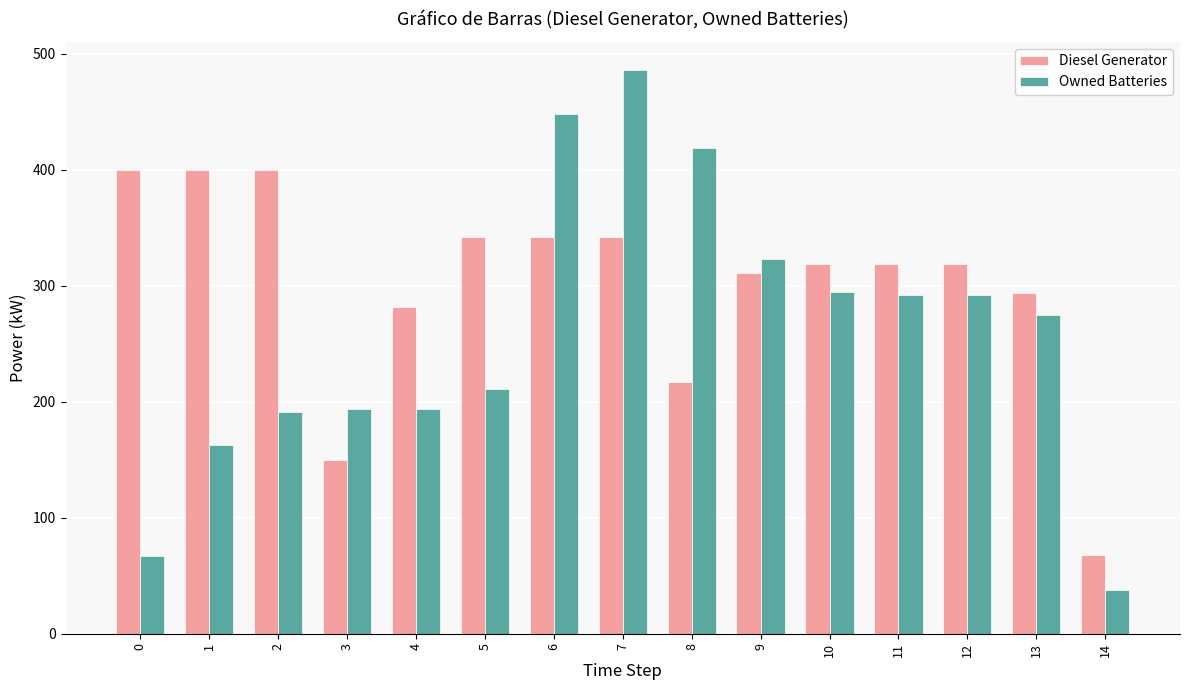

List the series in order of their peak value, lowest first.

Diesel Generator, Owned Batteries